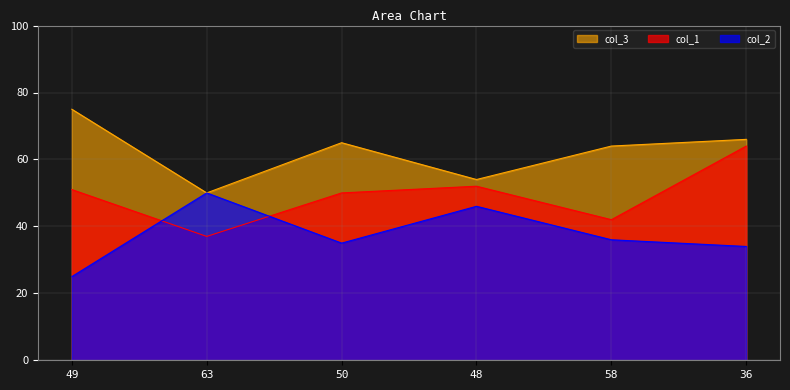

What are all the series names shown in the legend?

col_3, col_1, col_2